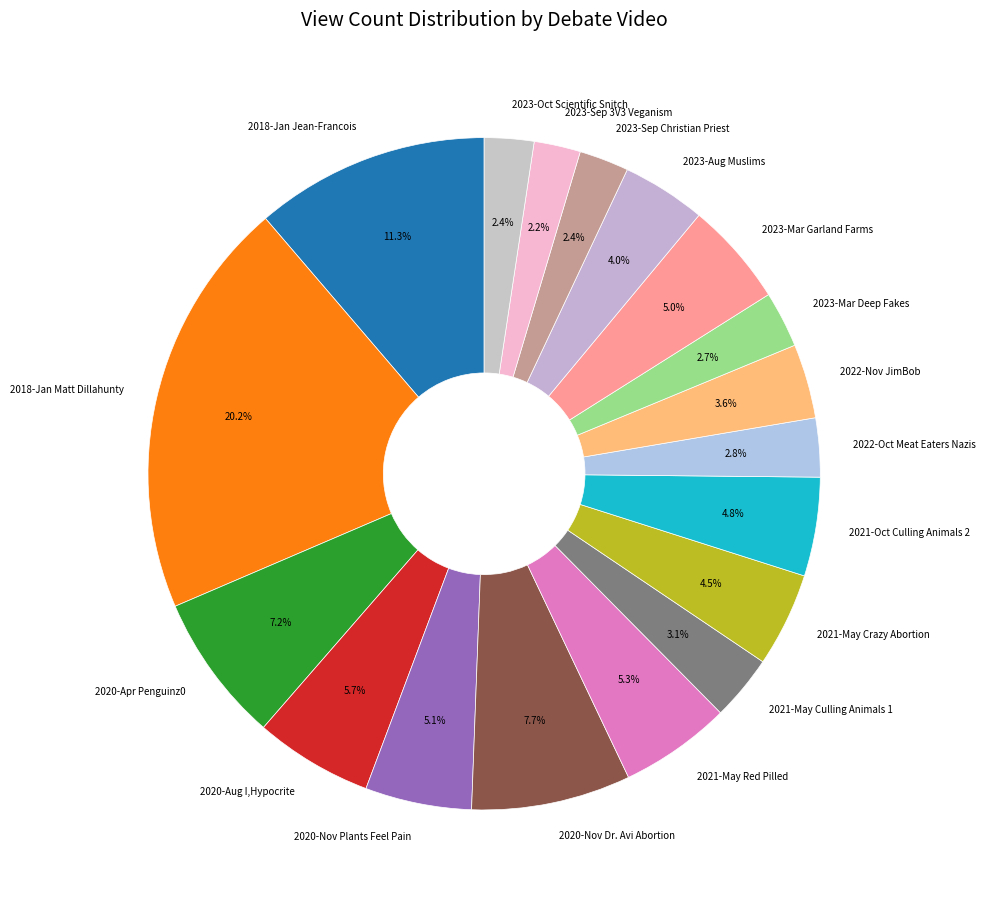

The 2023-Oct Scientific Snitch slice represents 2% of the pie. True or false?

True